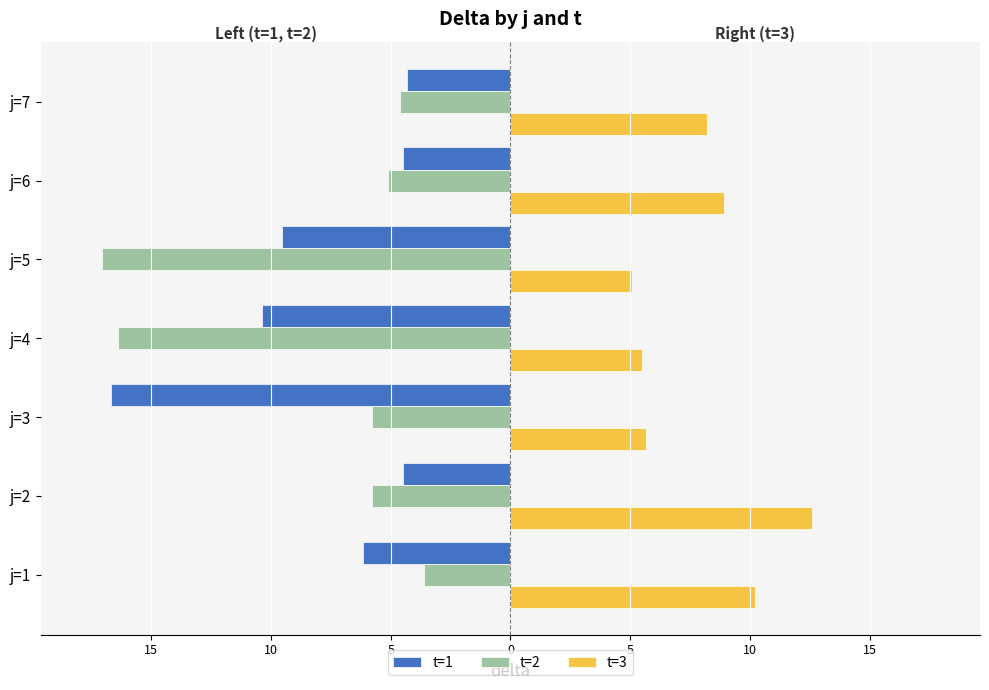

What are all the series names shown in the legend?

t=1, t=2, t=3